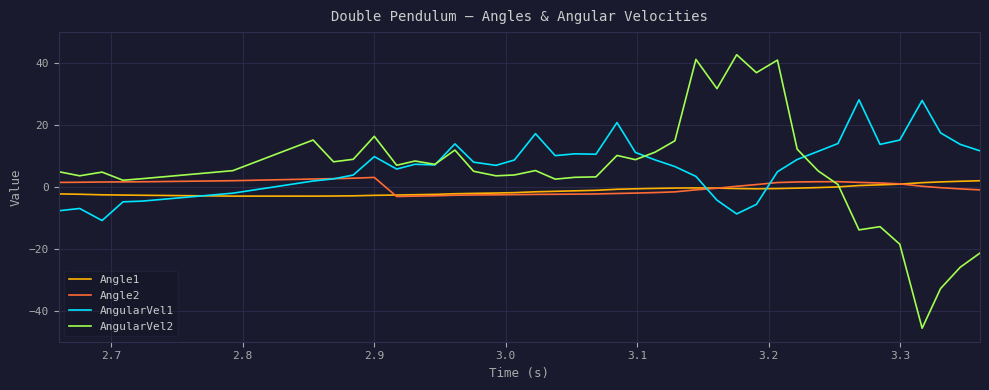

True or false: AngularVel2 has more than 0 interior local peaks.

True